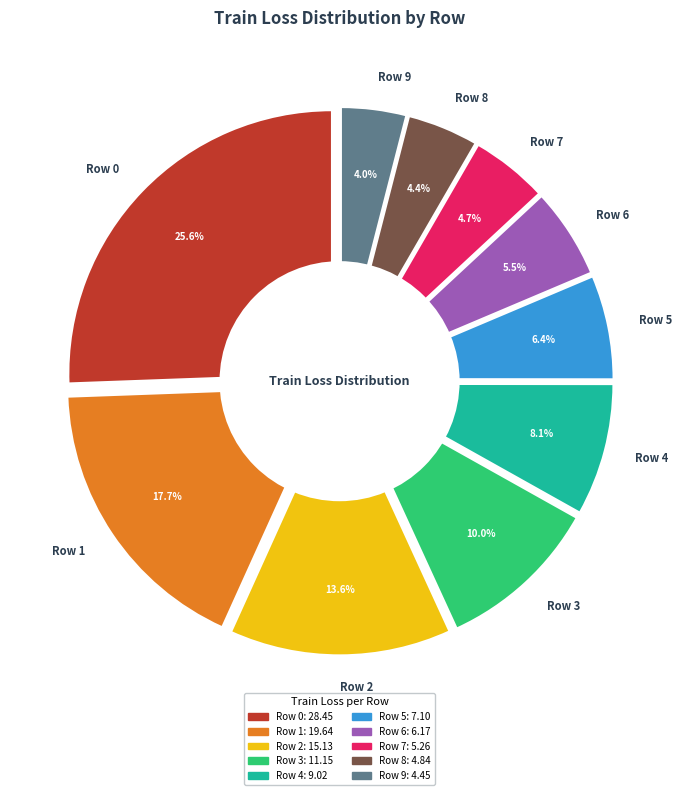

To the nearest percent, what is the combined percentage of Row 8 and Row 4?

12%